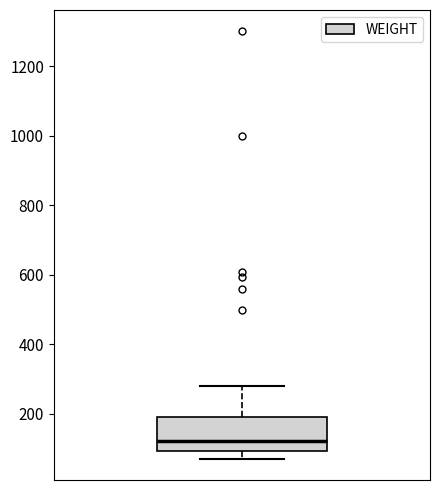

Transcribe this box plot: give where the median line is, the range the box spans, and where the two whiskers end, as read against the y-axis. The values are not printed on the chart, so give them approximately, as read against the axis.

median 120, box 100 to 200, whiskers 80 to 280